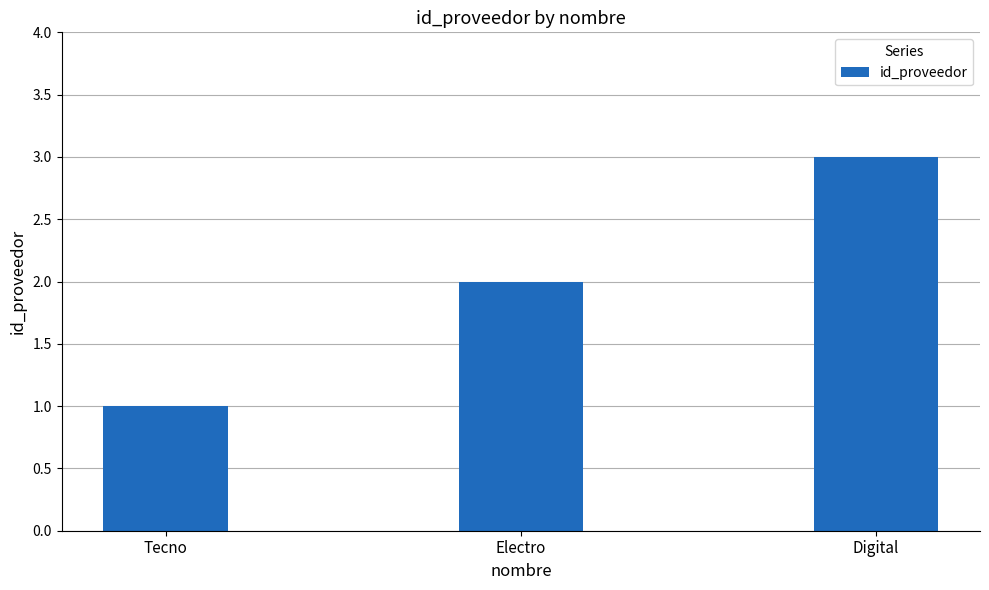

Rank the categories by value from highest to lowest.

Digital, Electro, Tecno